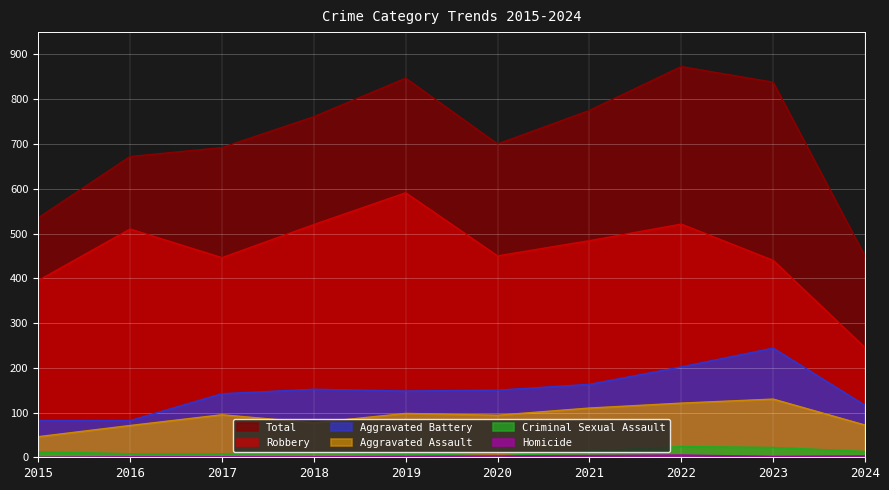

True or false: Aggravated Assault and Robbery intersect in this chart.

False